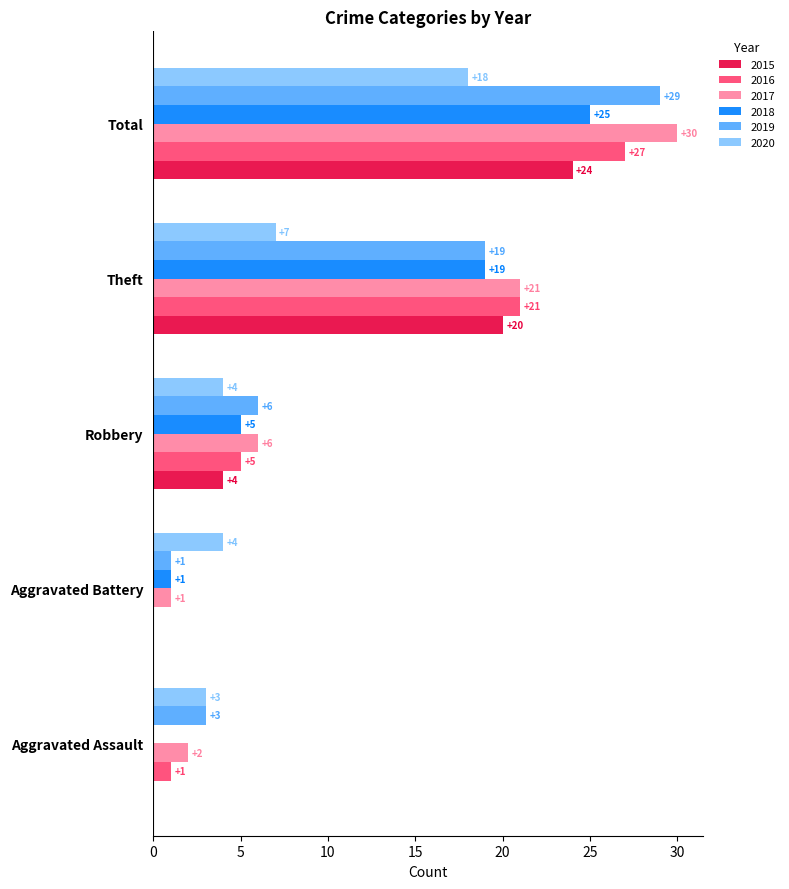

Which series has the largest total across all categories?

2017